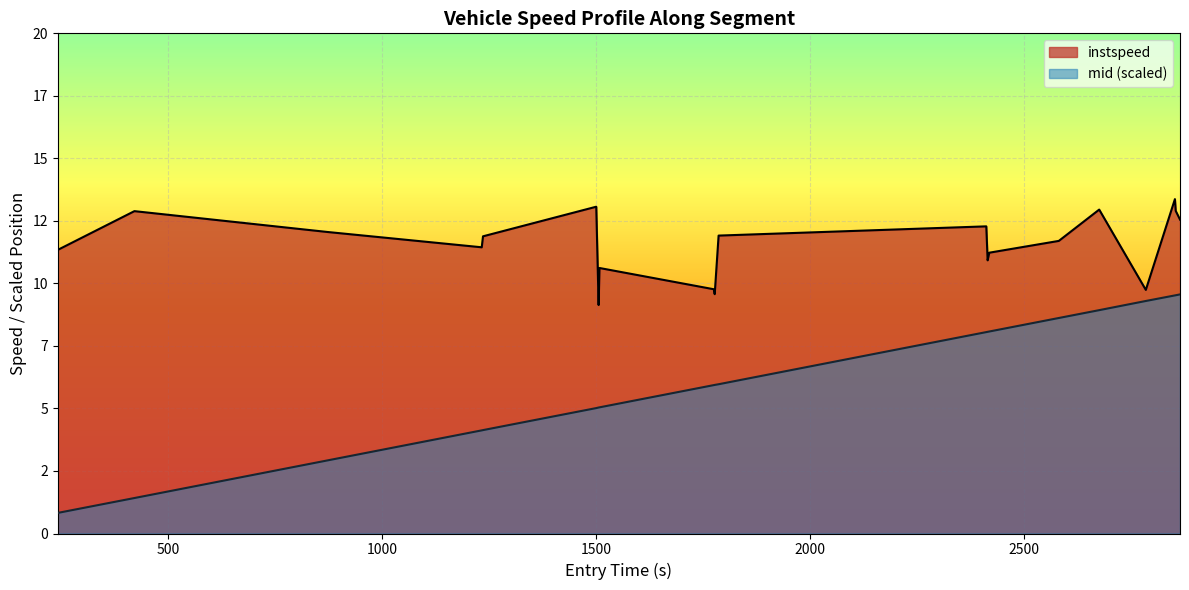

How many interior local valleys does the instspeed series have?

5